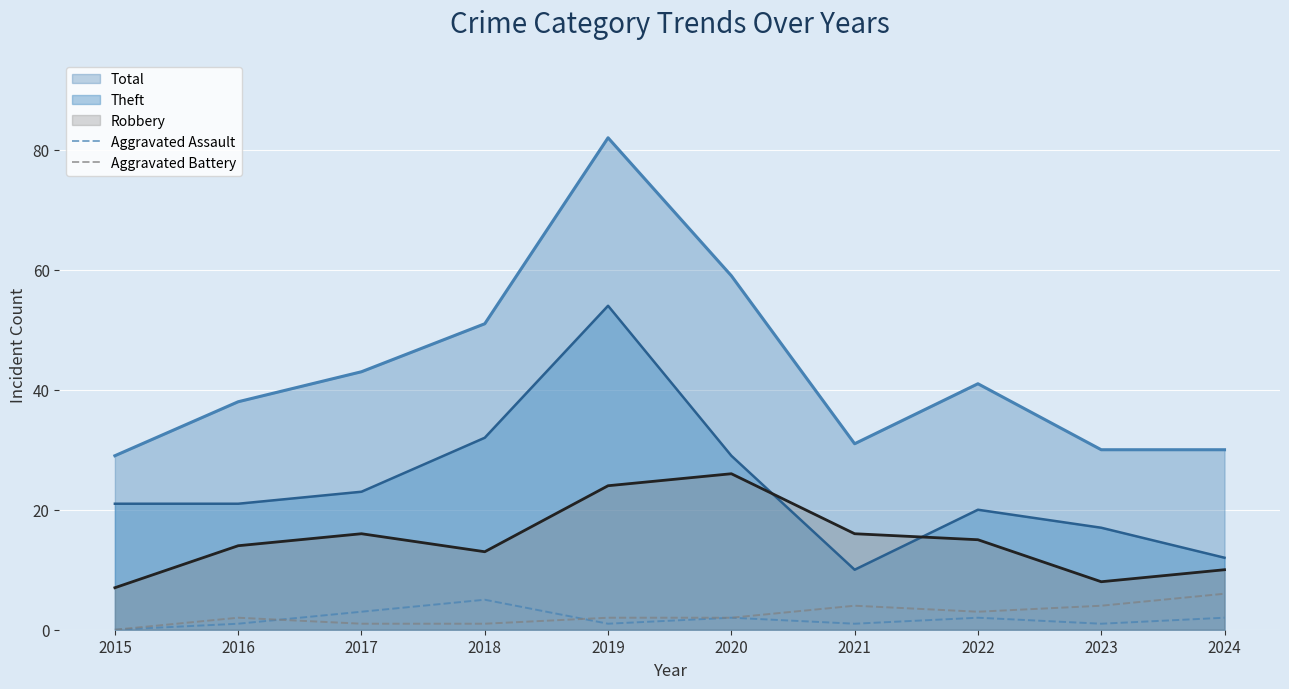

Which series has the largest total across all categories?

Total